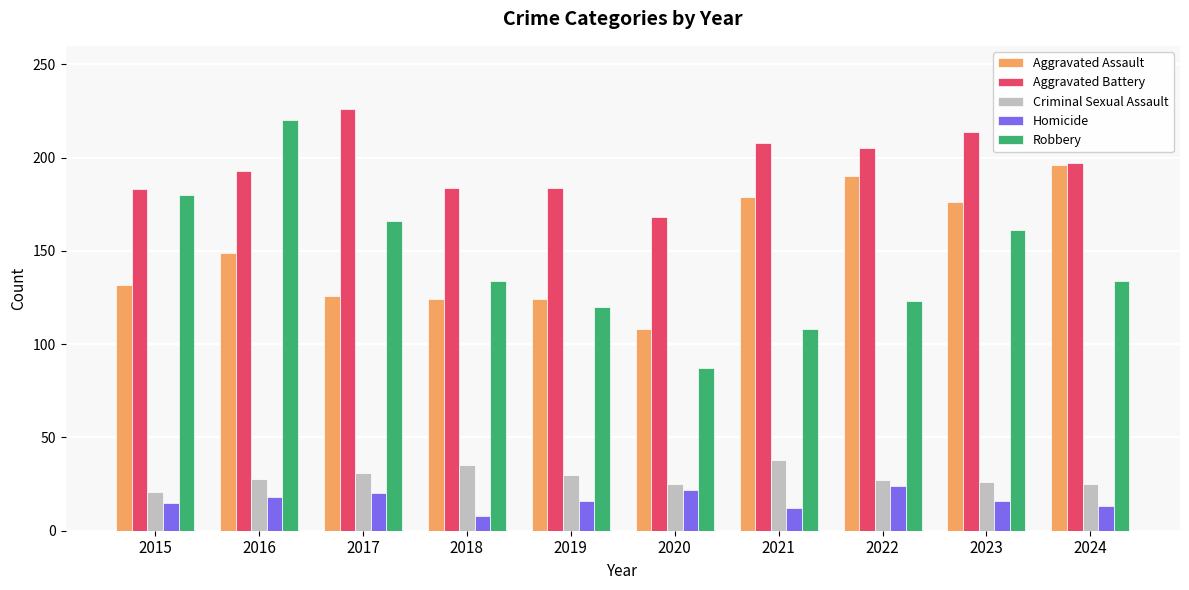

At which label is Aggravated Battery closest to 197?

2024